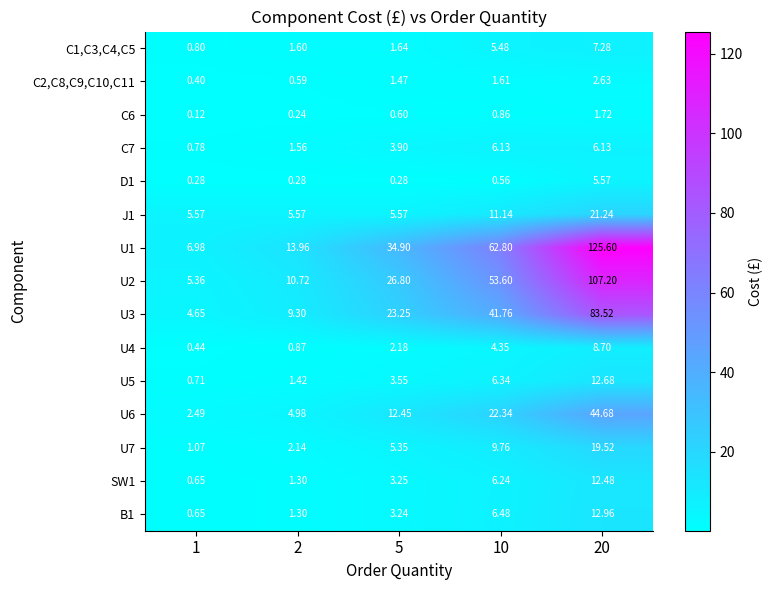

How many values in the U5 series are below 3?

2